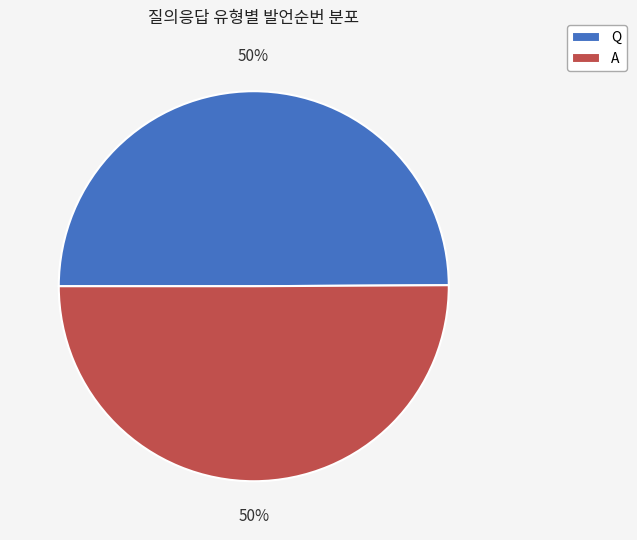

Combined, do Q and A account for over 50%?

Yes